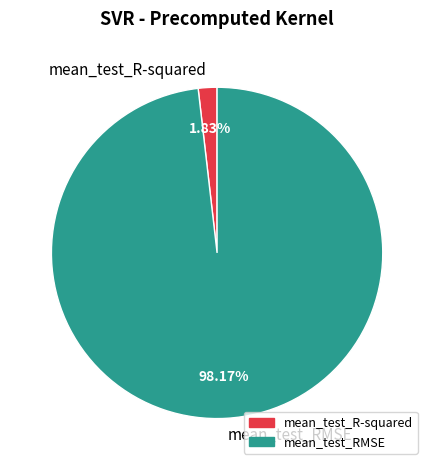

Is it true that mean_test_RMSE is 98% of the pie?

True